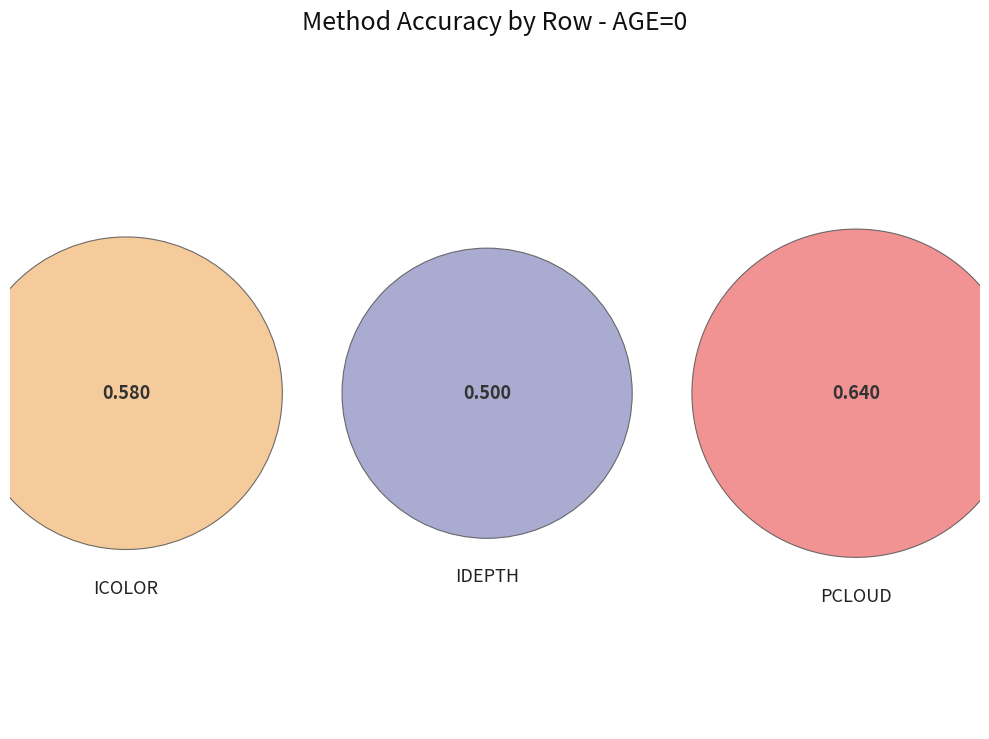

How many segments does this pie chart have?

3